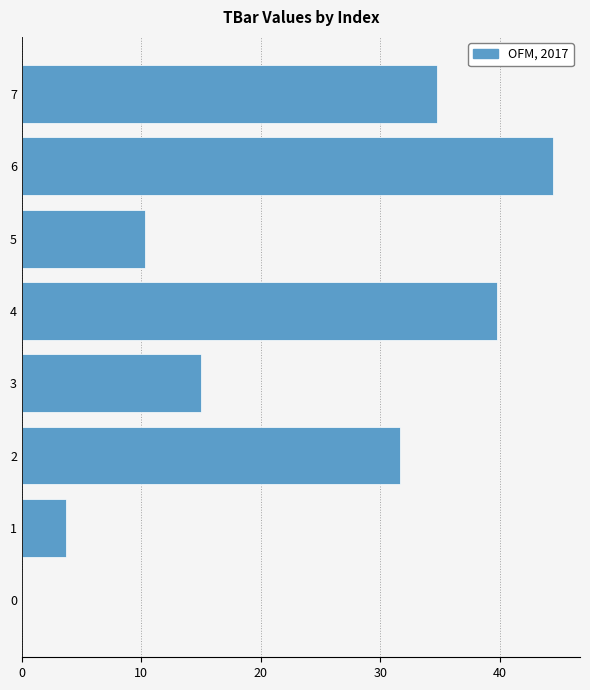

Is it true that the value at 0 is 0.0?

True